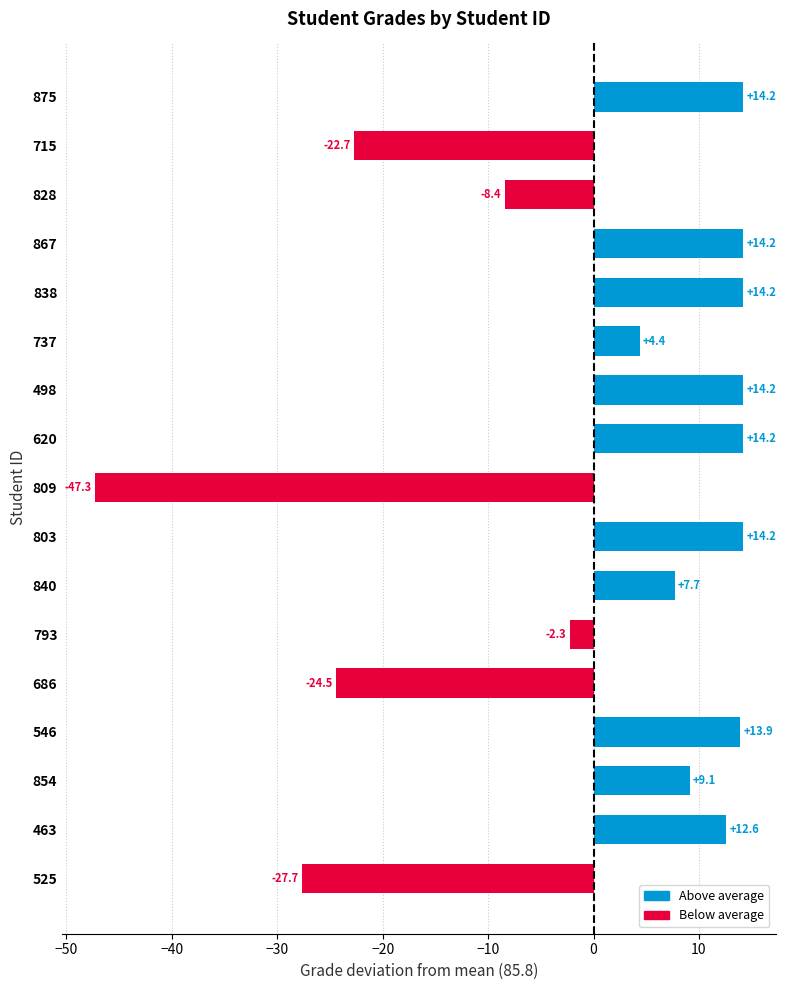

At which label is the value closest to -16?

715